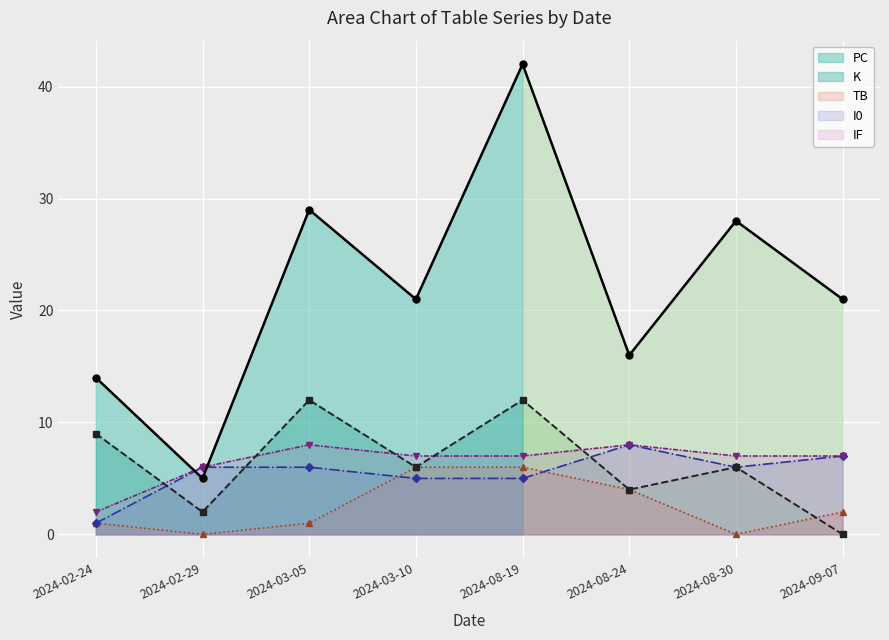

Between 2024-02-24 and 2024-03-05, which series saw the biggest shift?

PC